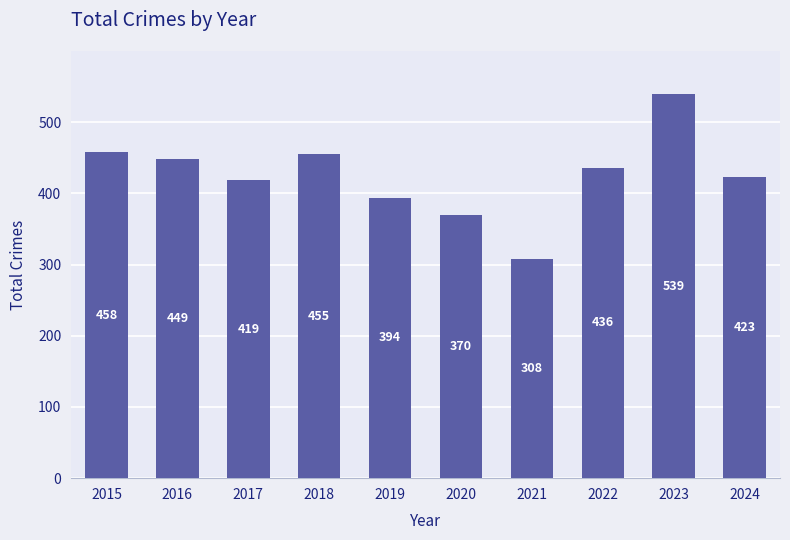

What is the difference between the second highest and second lowest values?

88